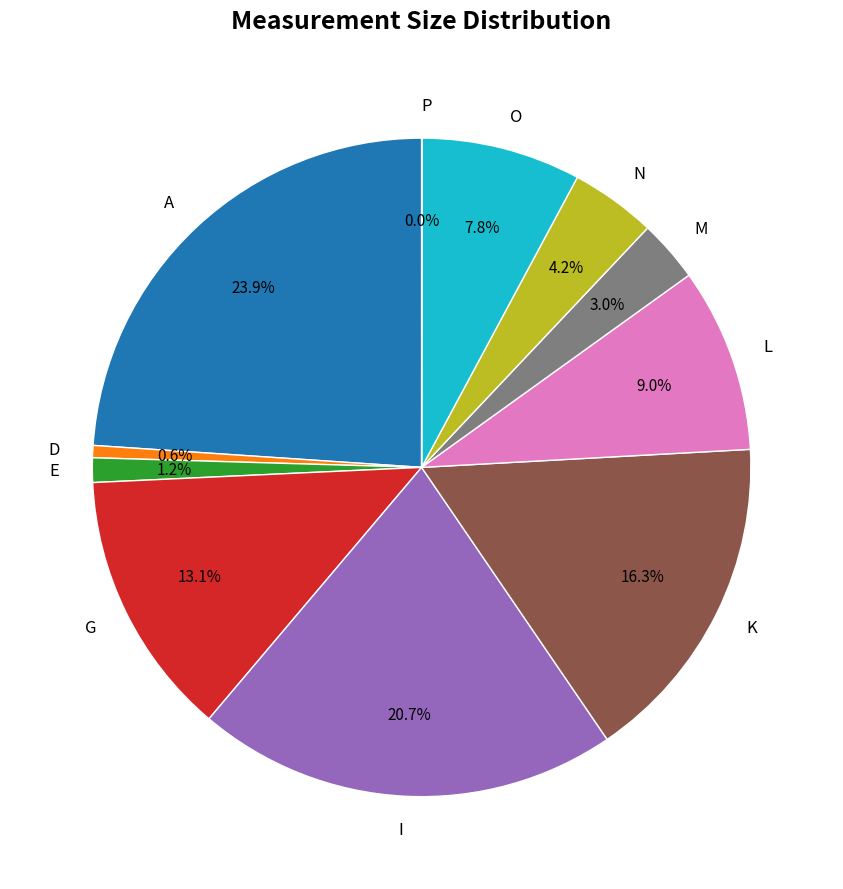

To the nearest percent, what percentage of the pie is A?

24%